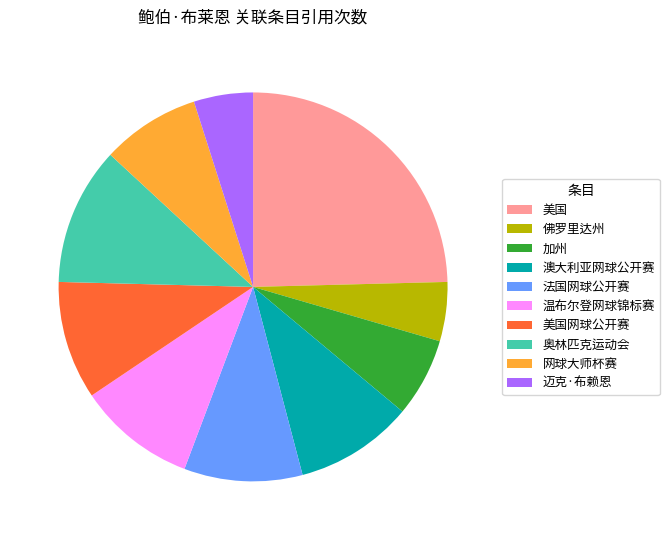

Is it true that 法国网球公开赛 is 23% of the pie?

False